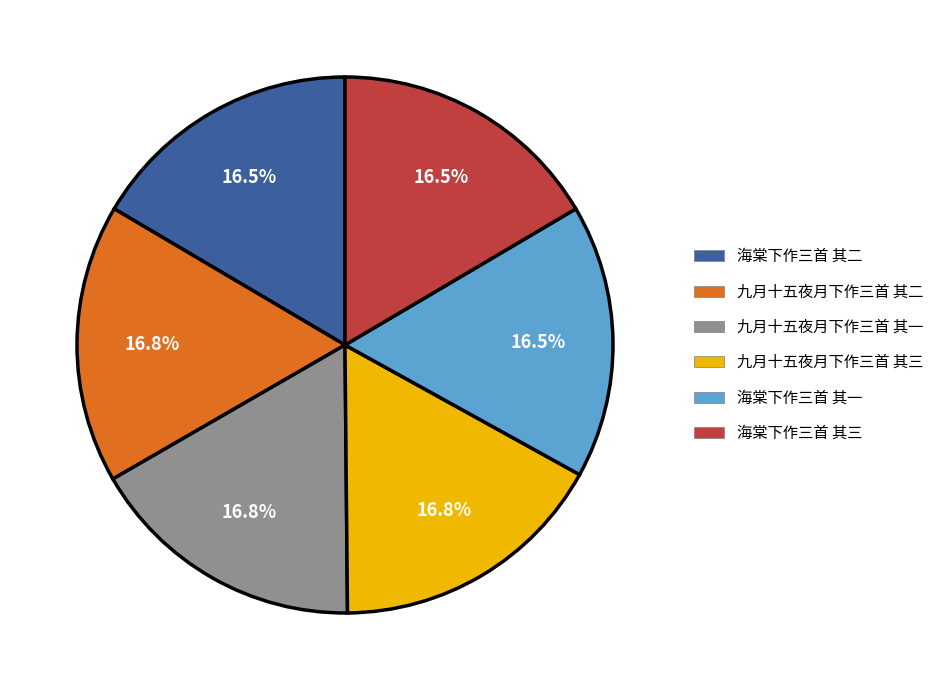

Is 九月十五夜月下作三首 其二 the majority of the pie?

No